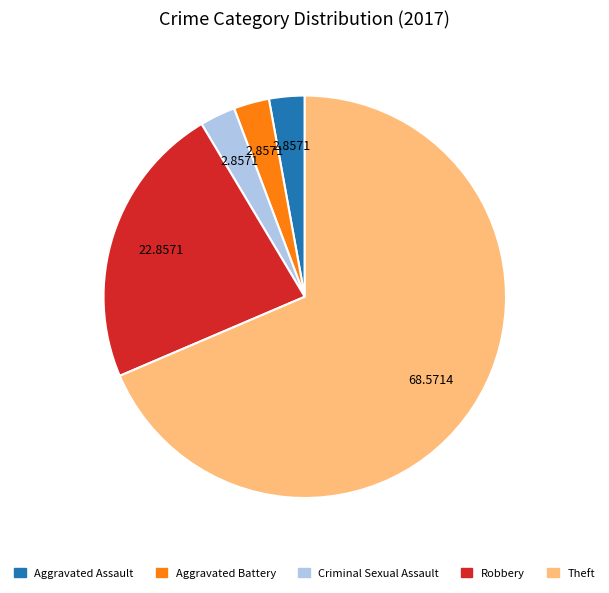

Does any single category account for the majority?

Yes